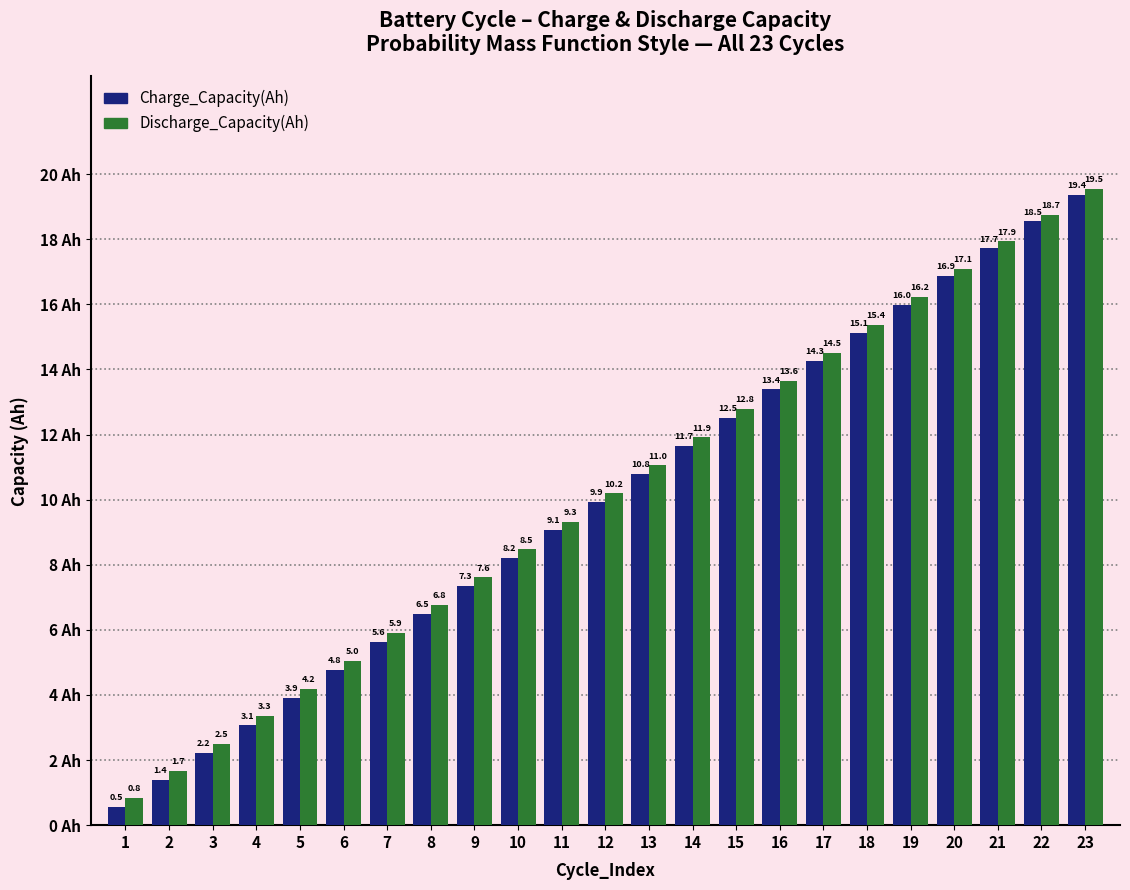

Reading left to right, extract all data points from this chart.

Charge_Capacity(Ah): 1=0.5	2=1.4	3=2.2	4=3.1	5=3.9	6=4.8	7=5.6	8=6.5	9=7.3	10=8.2	11=9.1	12=9.9	13=10.8	14=11.7	15=12.5	16=13.4	17=14.3	18=15.1	19=16.0	20=16.9	21=17.7	22=18.5	23=19.4
Discharge_Capacity(Ah): 1=0.8	2=1.7	3=2.5	4=3.3	5=4.2	6=5.0	7=5.9	8=6.8	9=7.6	10=8.5	11=9.3	12=10.2	13=11.0	14=11.9	15=12.8	16=13.6	17=14.5	18=15.4	19=16.2	20=17.1	21=17.9	22=18.7	23=19.5